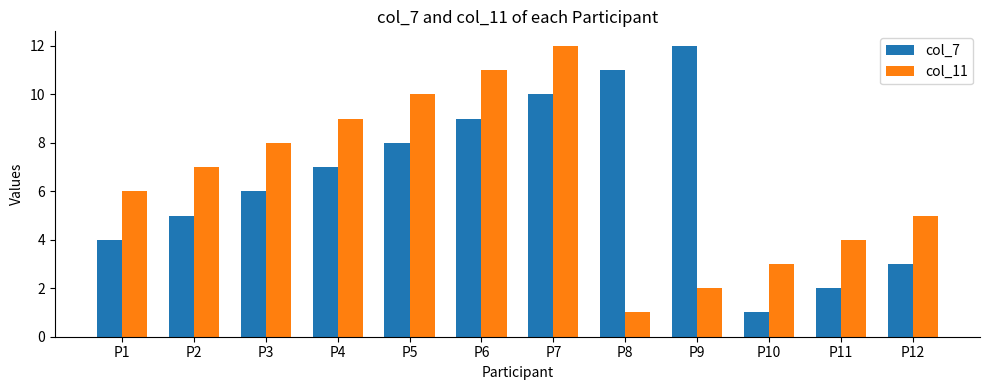

Are the bars grouped side by side (vs. stacked)?

Yes